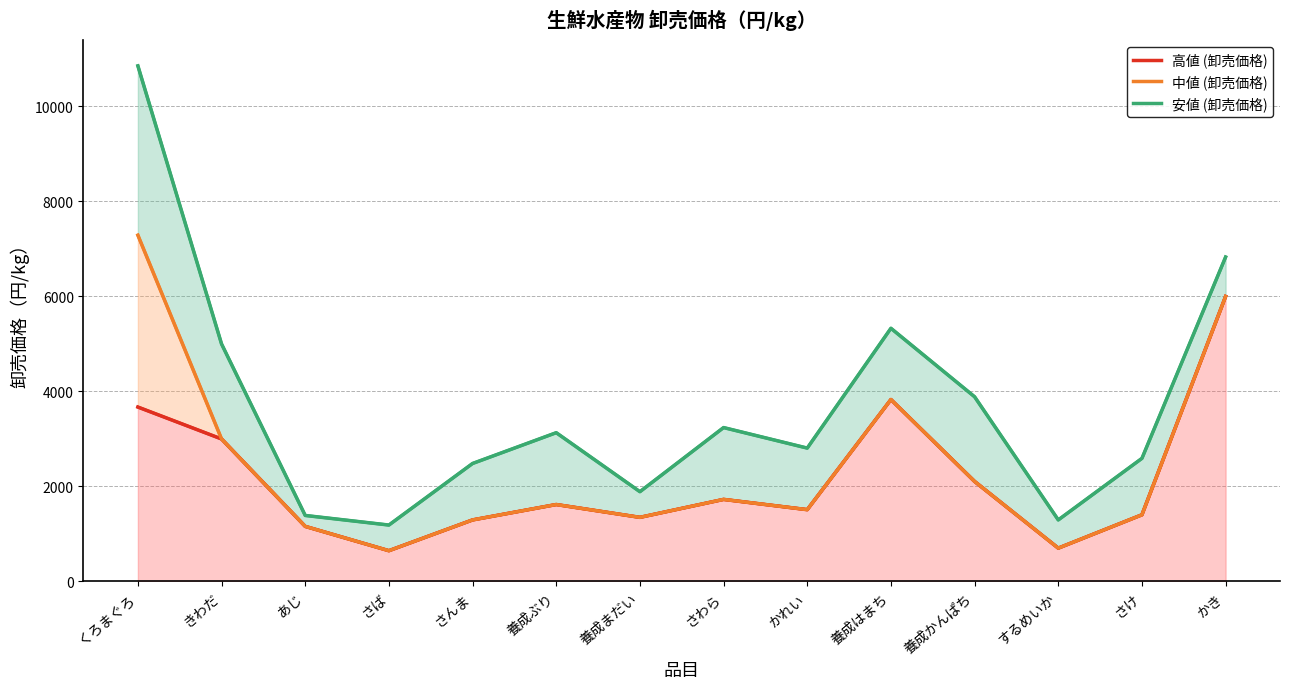

Reading left to right, transcribe all the data shown in this chart.

高値 (卸売価格): くろまぐろ=3672	きわだ=3000	あじ=1160	さば=648	さんま=1296	養成ぶり=1620	養成まだい=1350	さわら=1728	かれい=1512	養成はまち=3830	養成かんぱち=2106	するめいか=702	さけ=1404	かき=6000
中値 (卸売価格): くろまぐろ=7290	きわだ=3000	あじ=1160	さば=648	さんま=1296	養成ぶり=1620	養成まだい=1350	さわら=1728	かれい=1512	養成はまち=3830	養成かんぱち=2106	するめいか=702	さけ=1404	かき=6000
安値 (卸売価格): くろまぐろ=10854	きわだ=5000	あじ=1390	さば=1188	さんま=2484	養成ぶり=3132	養成まだい=1890	さわら=3240	かれい=2808	養成はまち=5330	養成かんぱち=3888	するめいか=1296	さけ=2592	かき=6830